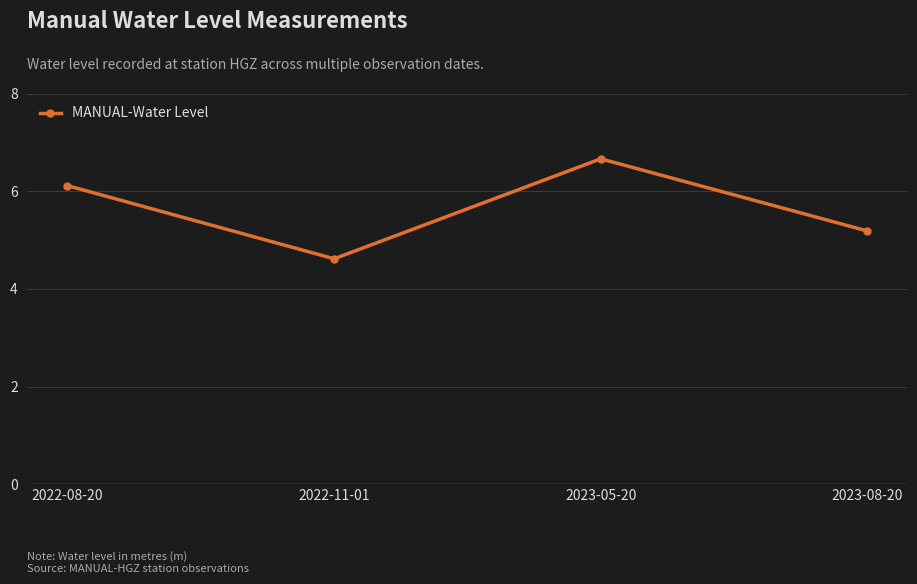

True or false: the data shows 4.0 at 2023-05-20.

False